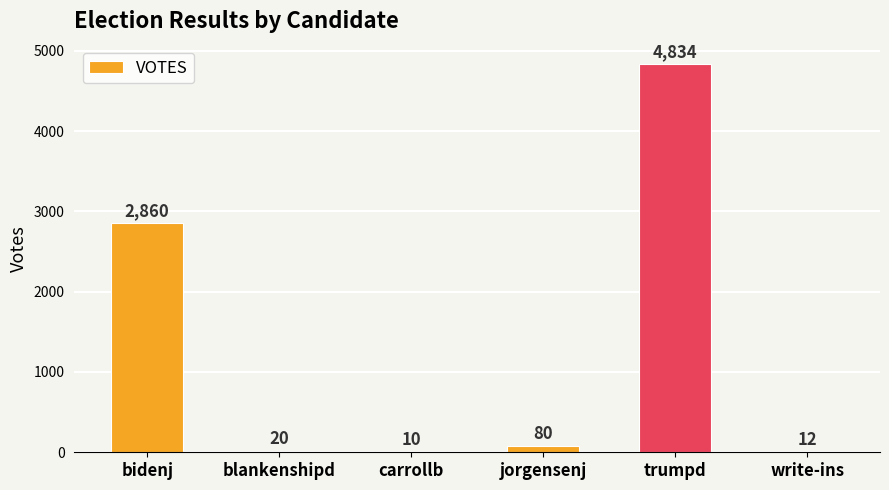

Is it true that the value at jorgensenj is 80?

True